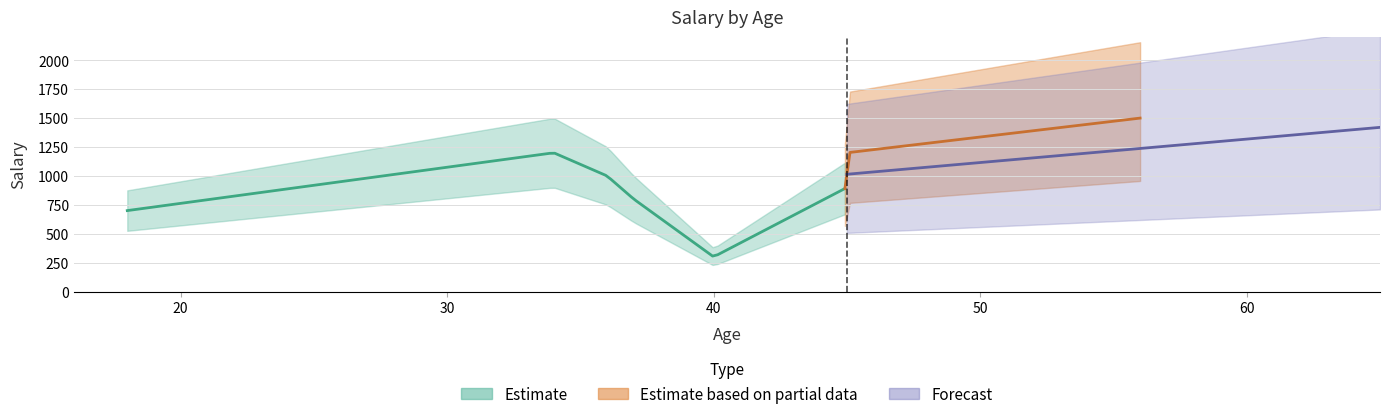

True or false: the data shows 1902 at paula.

False